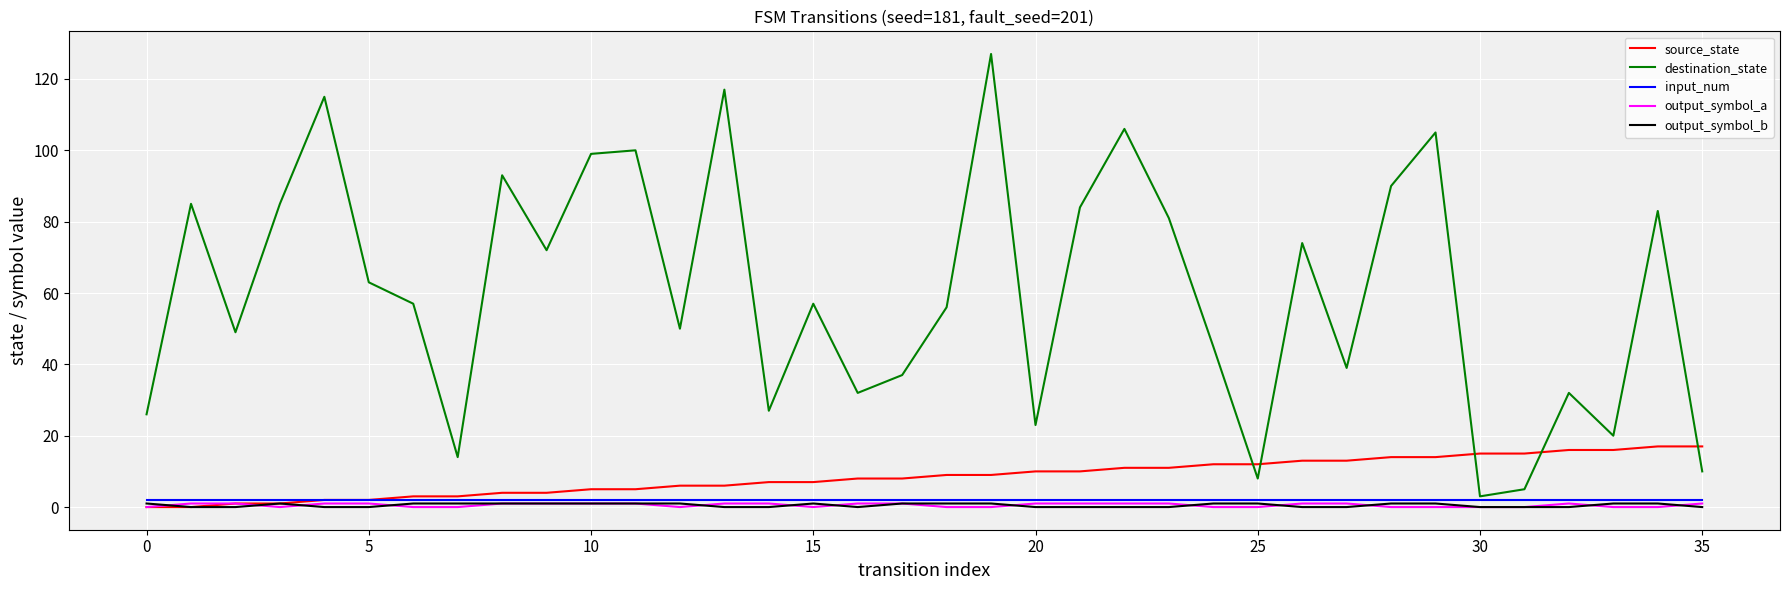

What is the greatest value displayed?

127